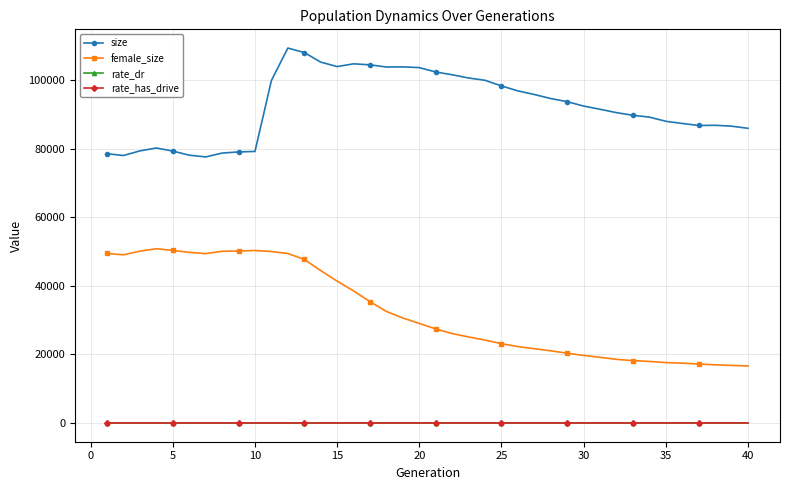

True or false: rate_has_drive has more than 1 interior local peaks.

True